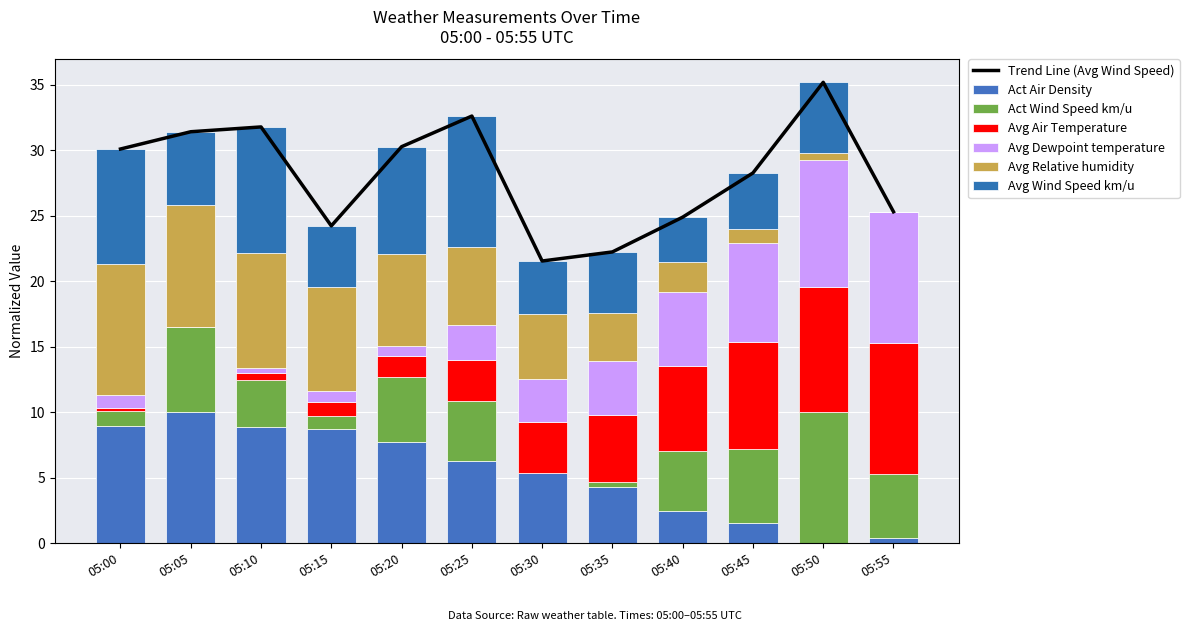

What is the sum of all Act Wind Speed km/u values?

47.4